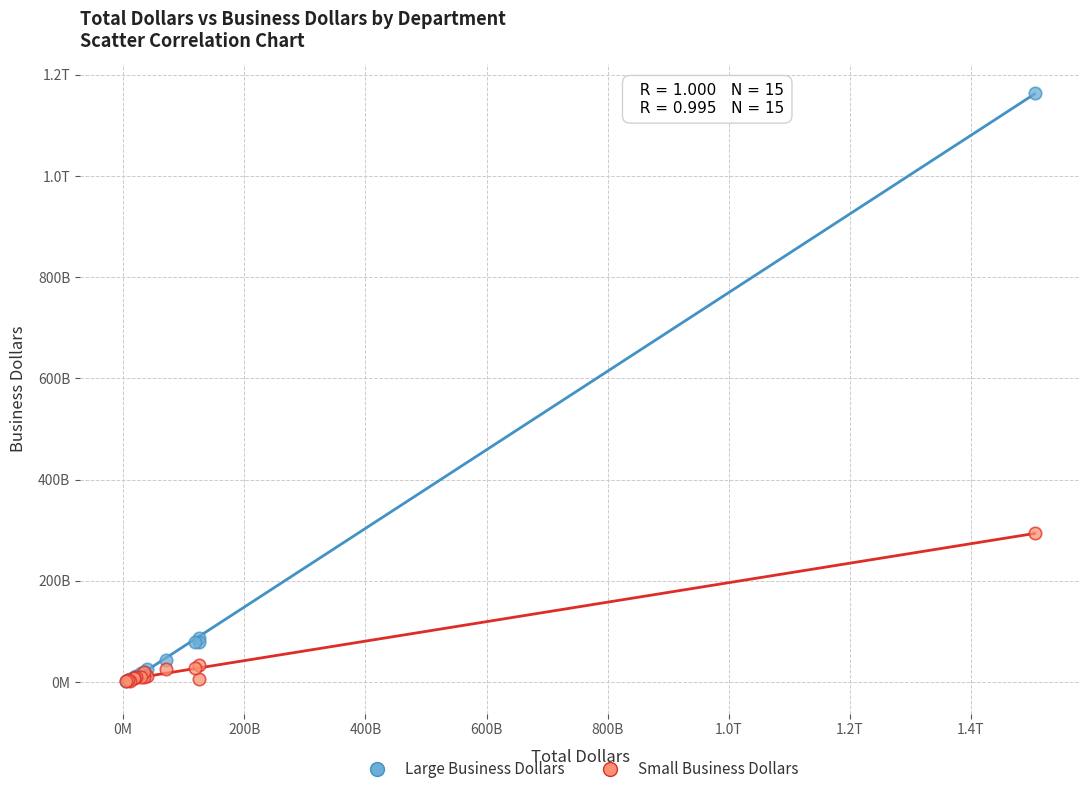

What are all the series names shown in the legend?

Large Business Dollars, Small Business Dollars